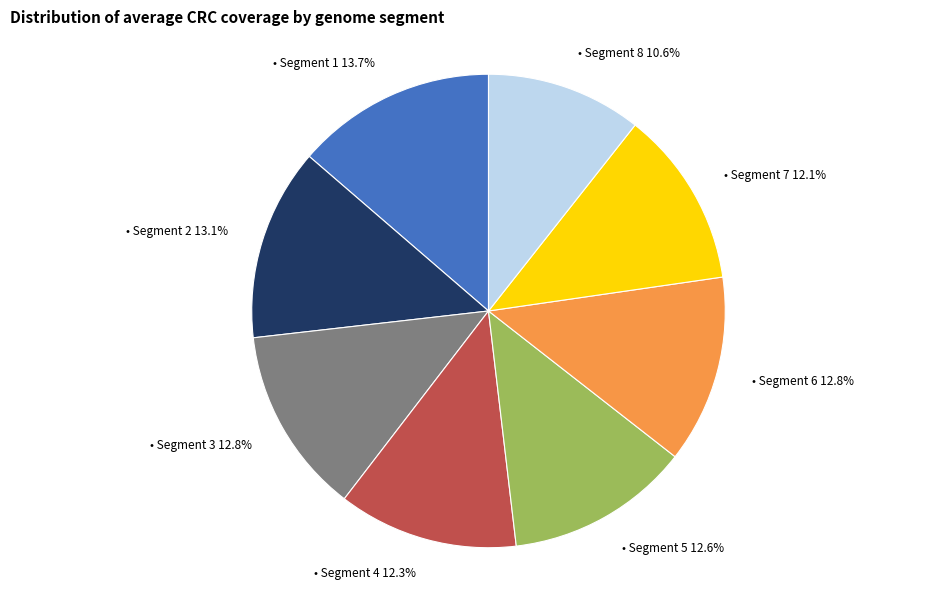

Is there a majority slice in this chart?

No